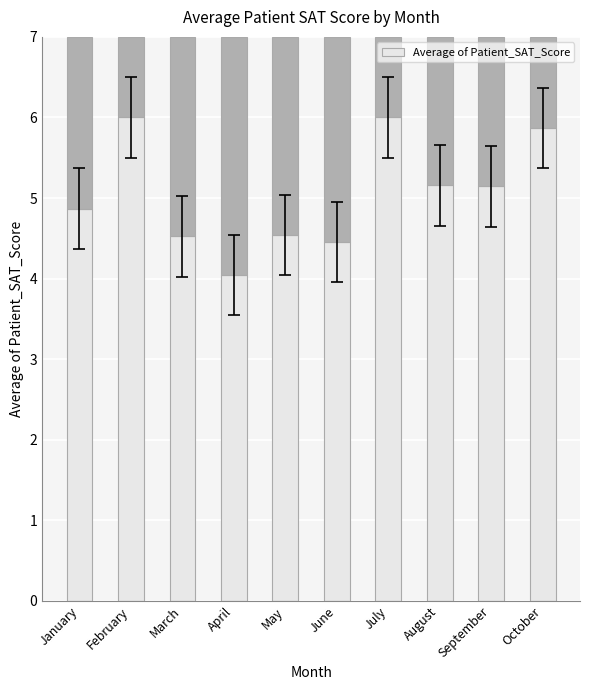

What is the sum of all values?

50.6